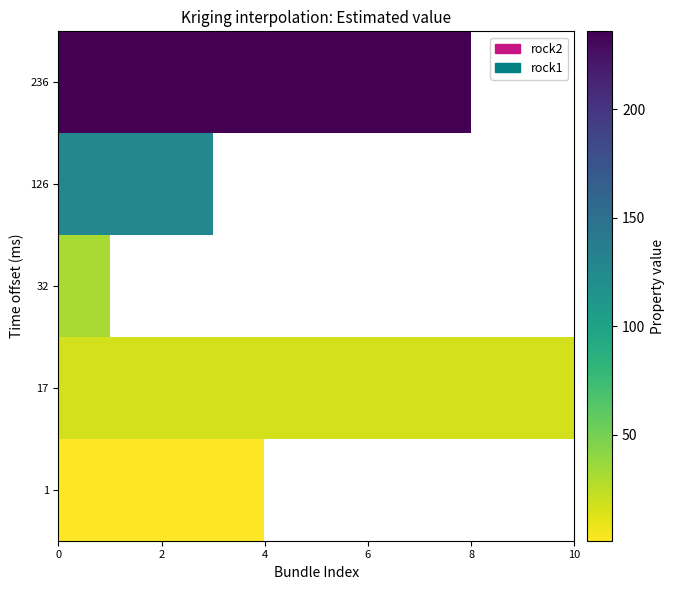

Count the number of data series in this chart.

5